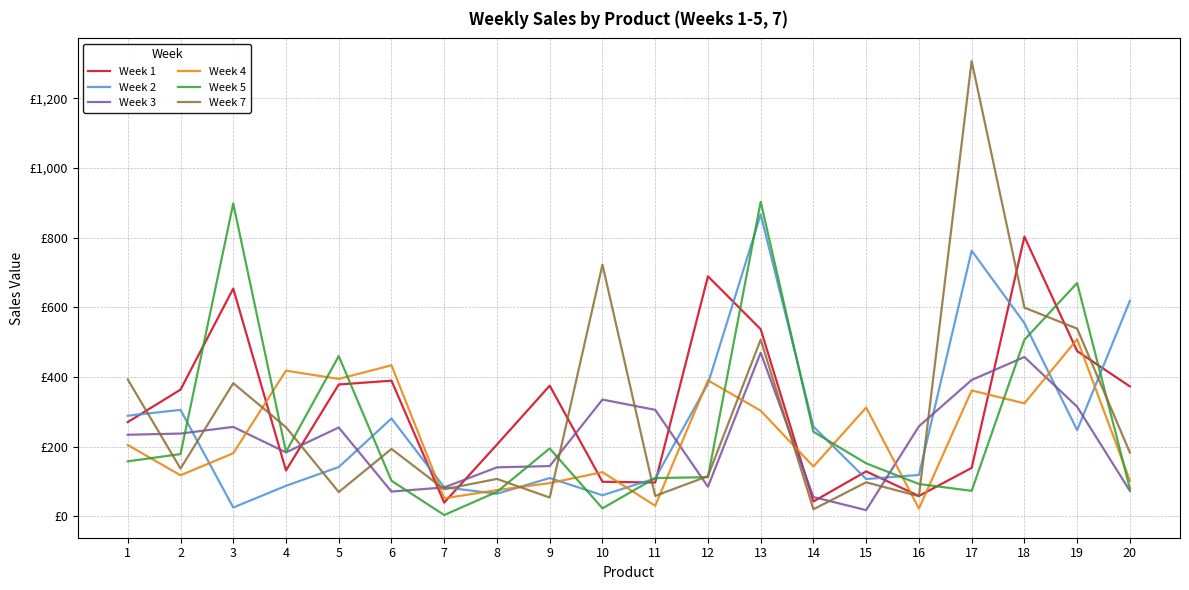

Which series ends up on top after the final intersection of Week 5 and Week 7?

Week 7